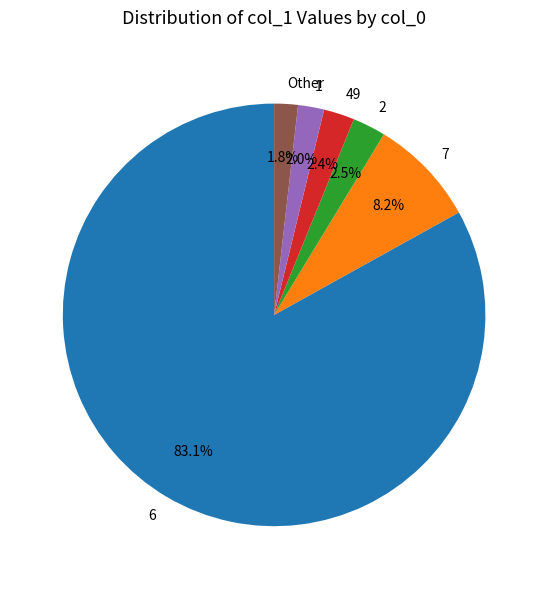

To the nearest percent, what is the average slice percentage?

17%